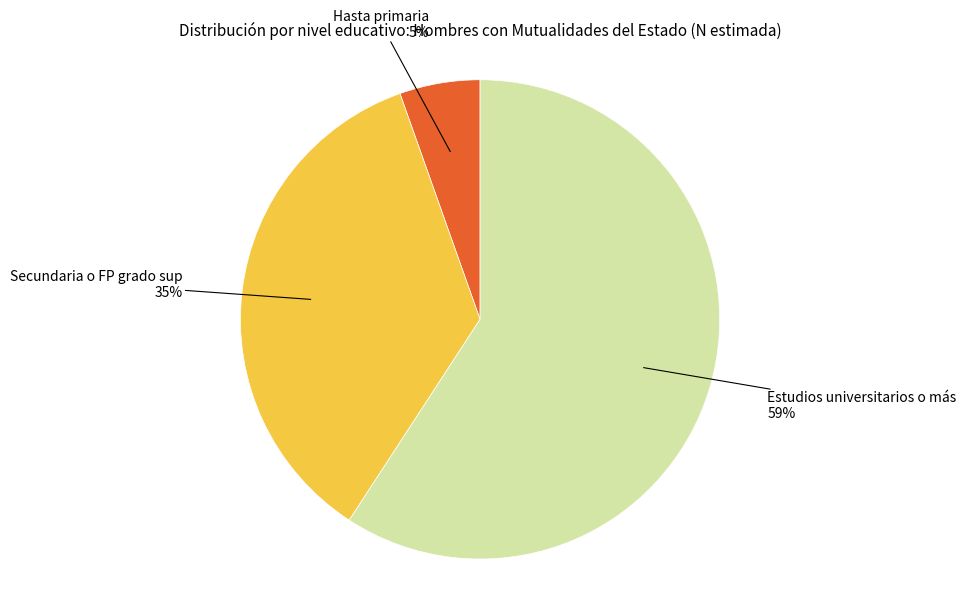

Is there a majority slice in this chart?

Yes